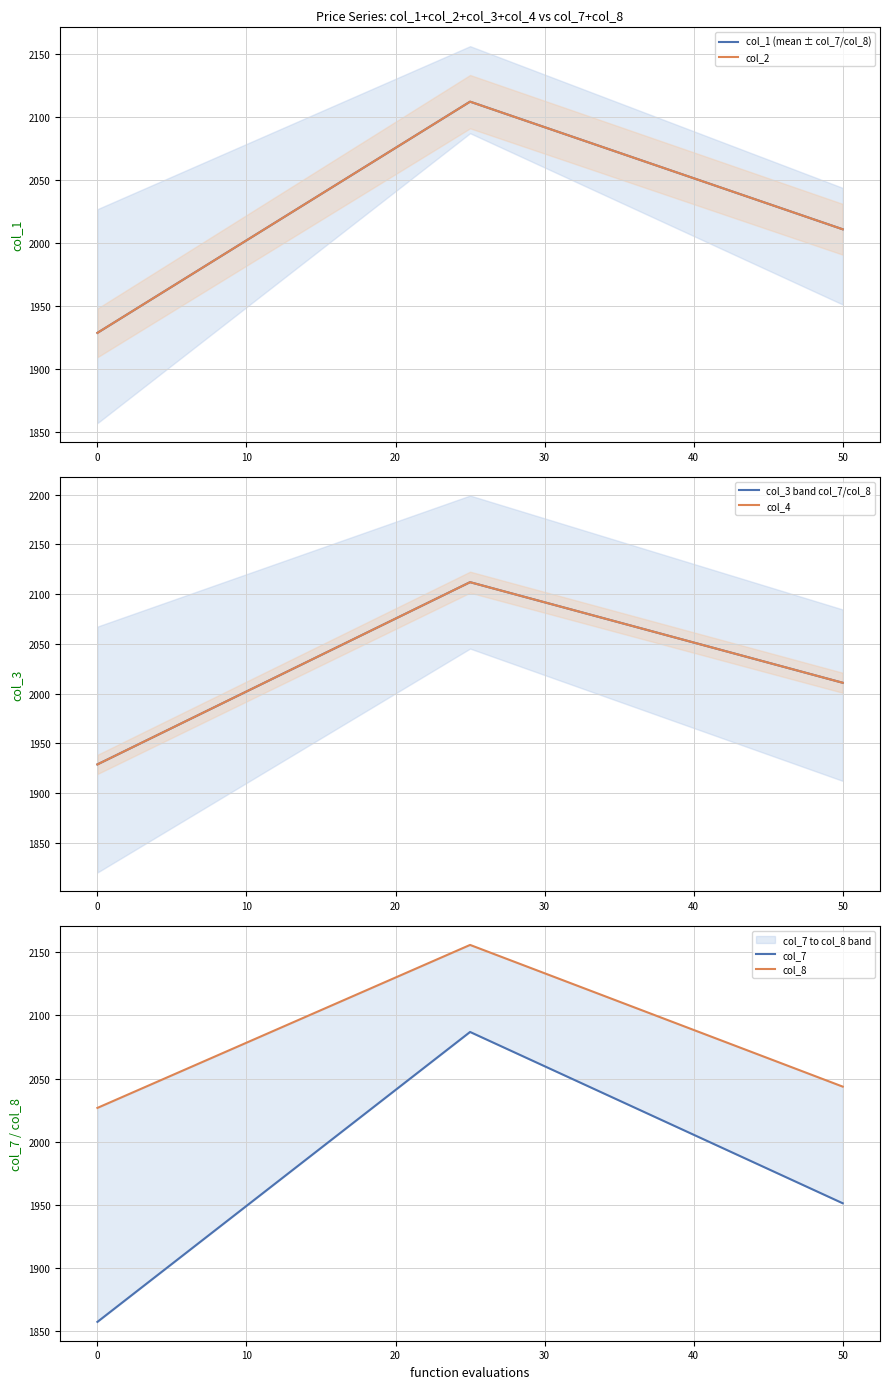

Is the value of col_1 (mean ± col_7/col_8) at 0 greater than the value of col_8 at 0?

No